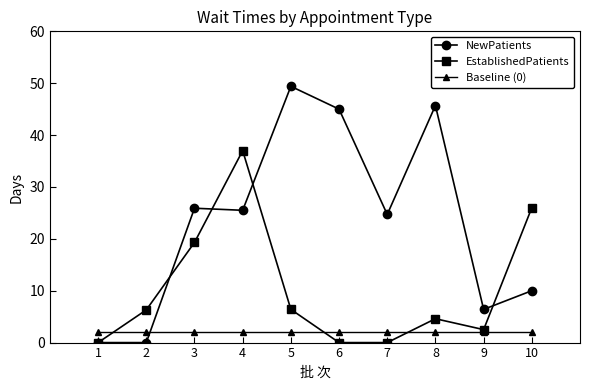

What is the value of the Baseline (0) point at the 3rd from the left?

2.0